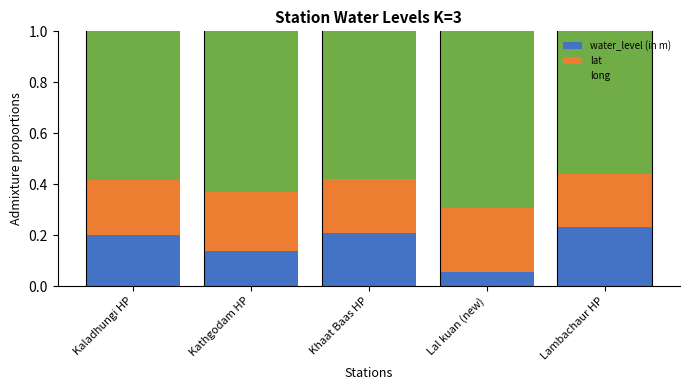

The water_level (in m) series shows 0.3 at Lambachaur HP. True or false?

False